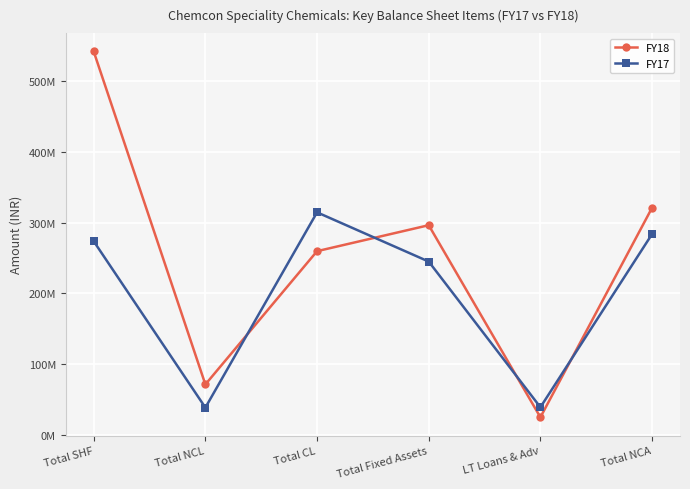

Reading left to right, transcribe all the data shown in this chart.

FY18: 542172583	71204140	259695065	296405824	24734028	321139852
FY17: 273739602	38459000	314610185	244974834	38928087	283902921